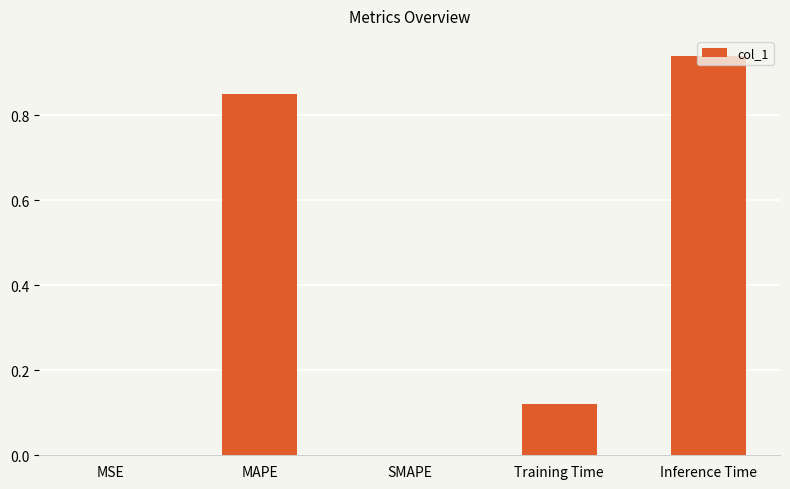

What is the change in value from Training Time to Inference Time?

+0.8